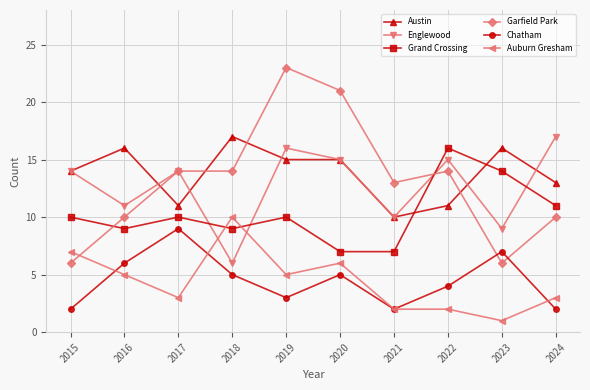

Reading left to right, what are all the values shown in this chart?

Austin: 2015=14	2016=16	2017=11	2018=17	2019=15	2020=15	2021=10	2022=11	2023=16	2024=13
Englewood: 2015=14	2016=11	2017=14	2018=6	2019=16	2020=15	2021=10	2022=15	2023=9	2024=17
Grand Crossing: 2015=10	2016=9	2017=10	2018=9	2019=10	2020=7	2021=7	2022=16	2023=14	2024=11
Garfield Park: 2015=6	2016=10	2017=14	2018=14	2019=23	2020=21	2021=13	2022=14	2023=6	2024=10
Chatham: 2015=2	2016=6	2017=9	2018=5	2019=3	2020=5	2021=2	2022=4	2023=7	2024=2
Auburn Gresham: 2015=7	2016=5	2017=3	2018=10	2019=5	2020=6	2021=2	2022=2	2023=1	2024=3